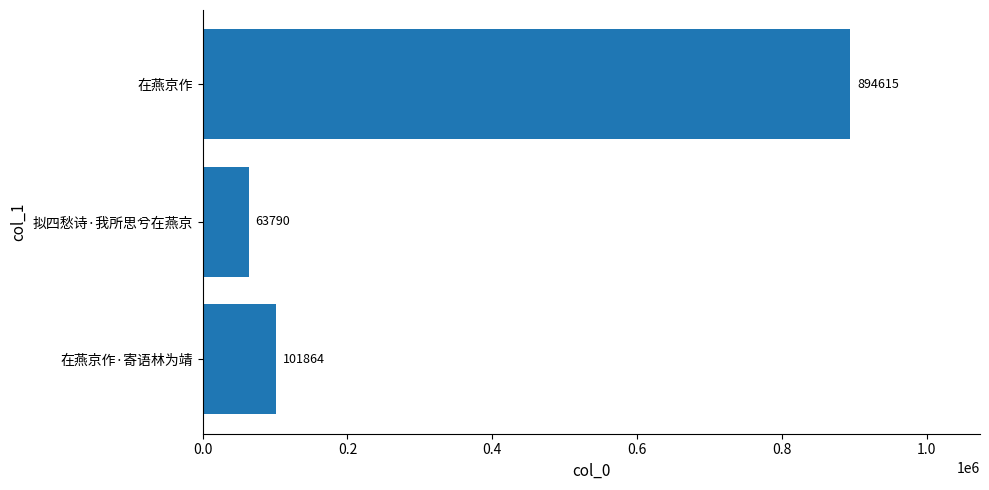

What is the difference between the maximum and minimum values?

830825